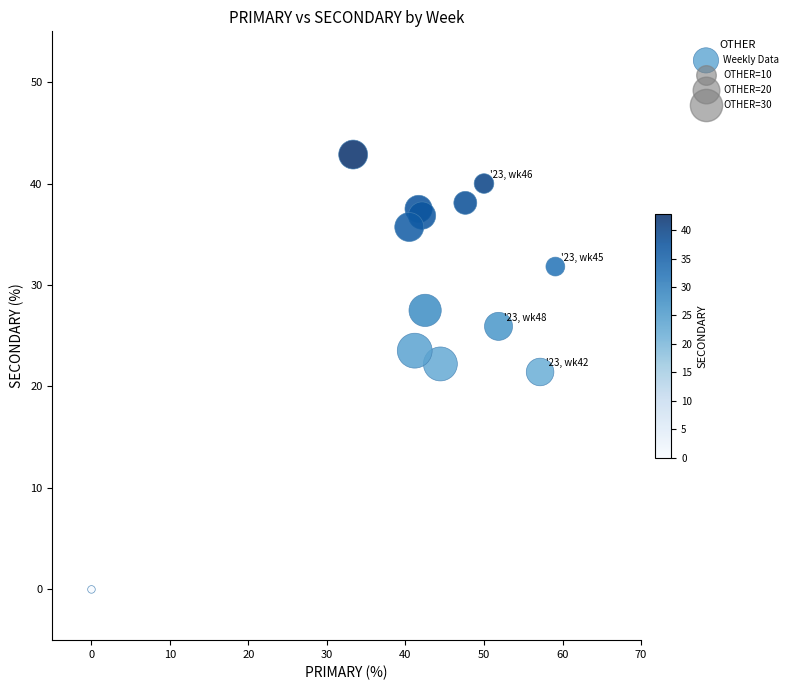

What is the range of Y values (max minus min)?

42.9